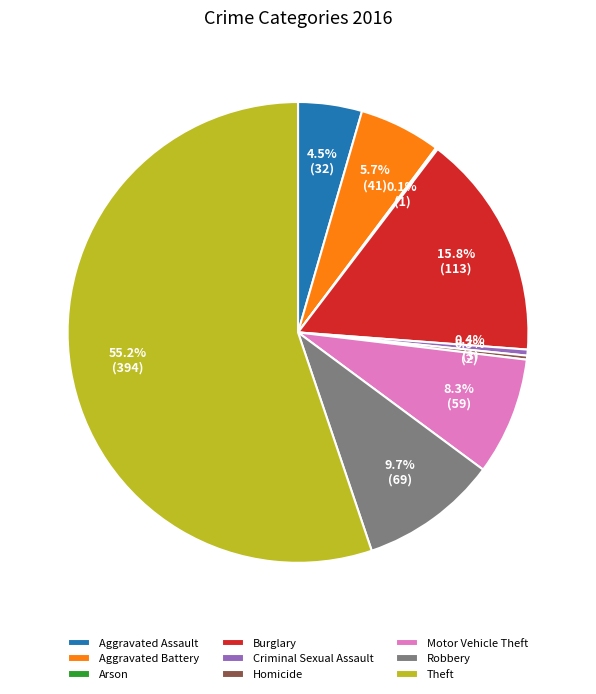

To the nearest percent, what percentage of the pie is Theft?

55%